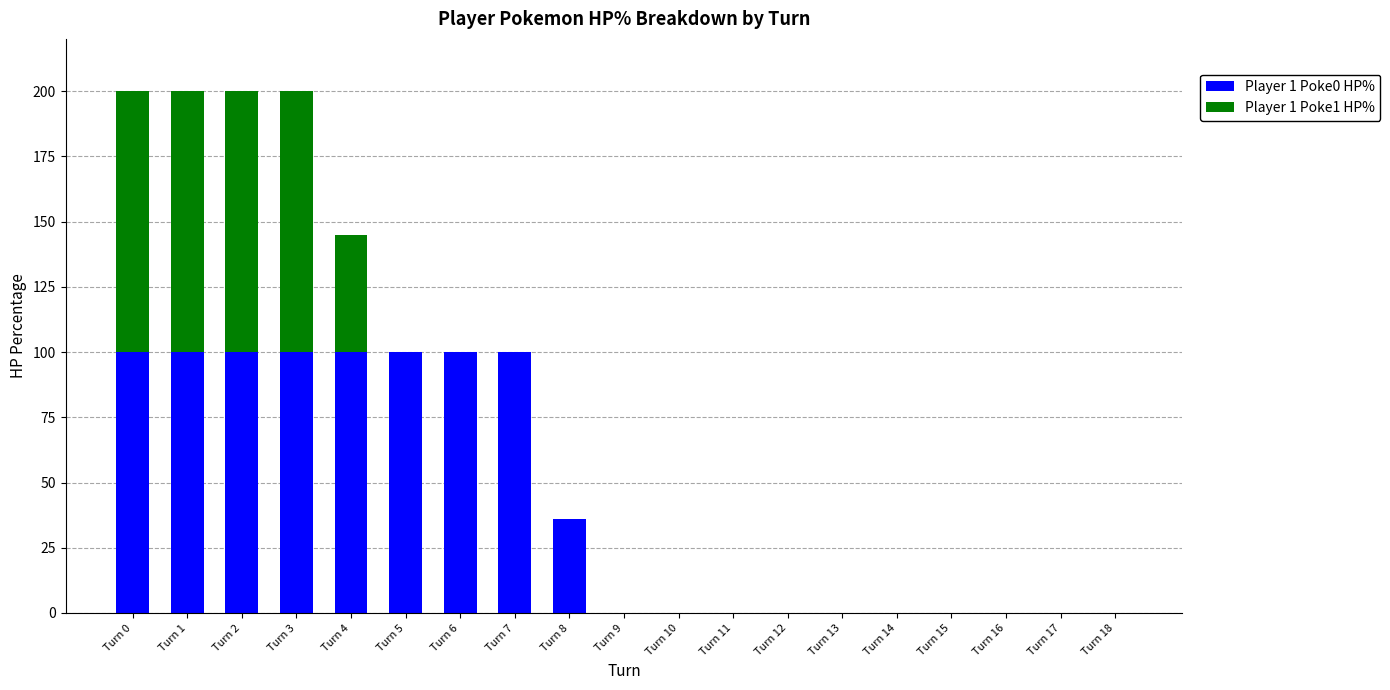

Are the bars horizontal?

No